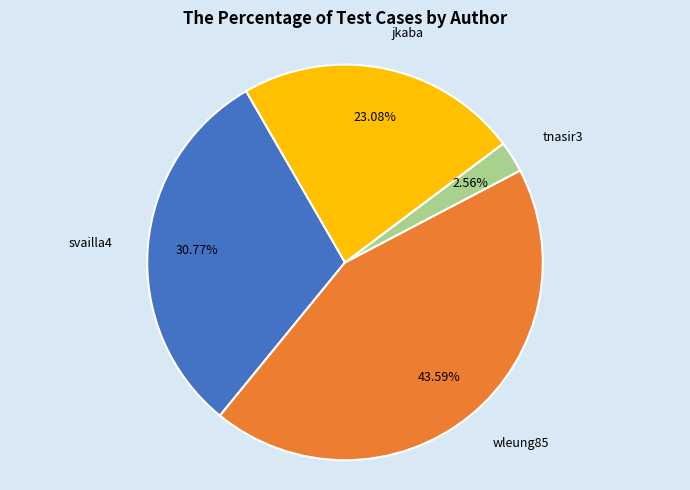

Does any single category account for the majority?

No